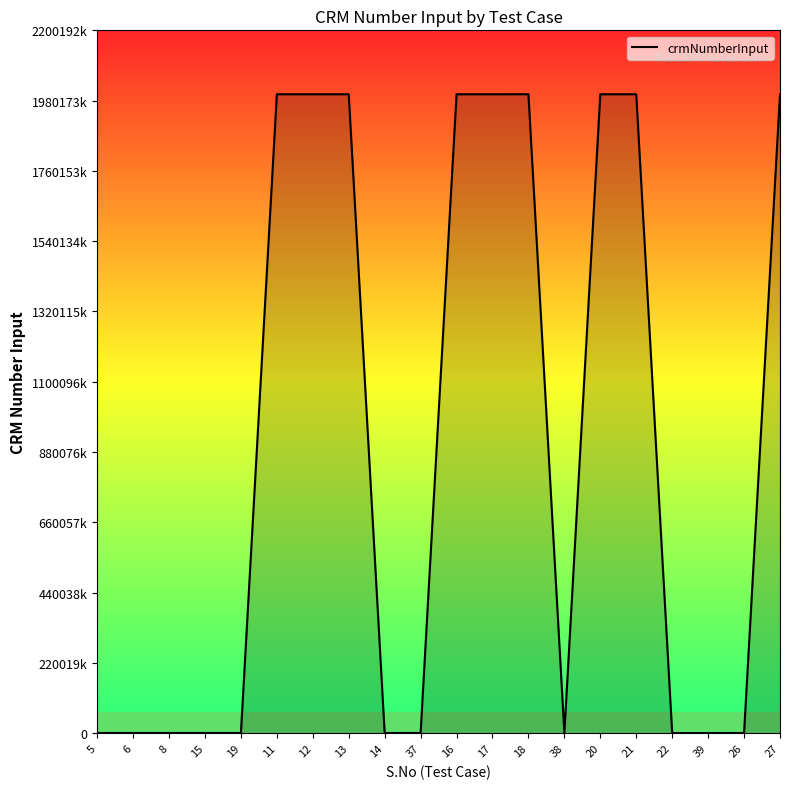

What is the sum of all values?

18009901493